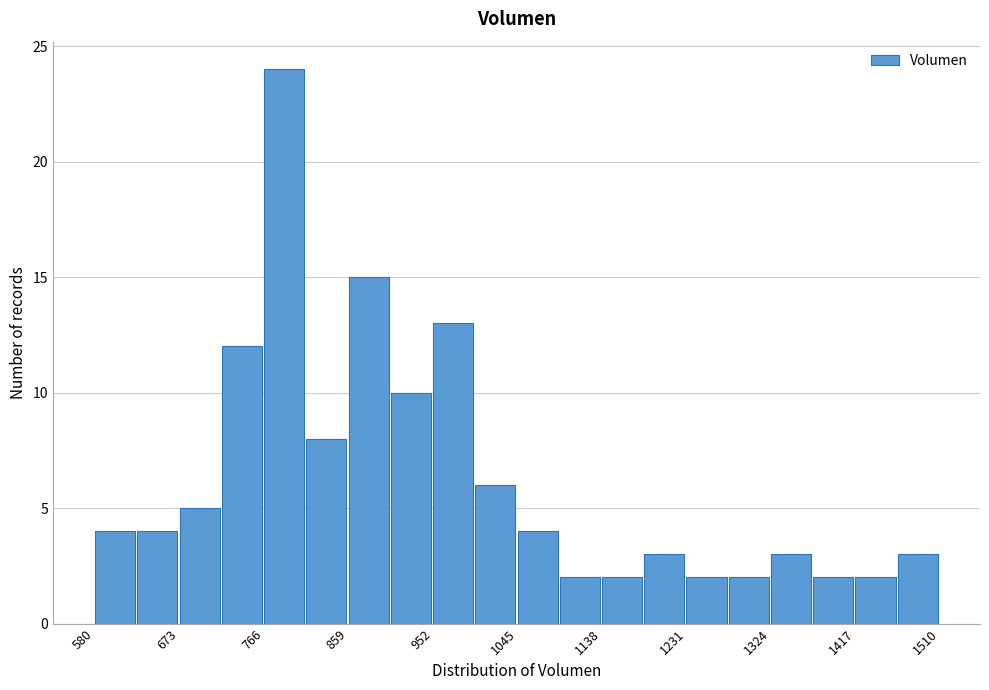

What is the height of the bar covering 1420 to 1460 on the x-axis? Neither the bar edges nor the heights are printed on the chart, so give them approximately, as read against the axes.

2